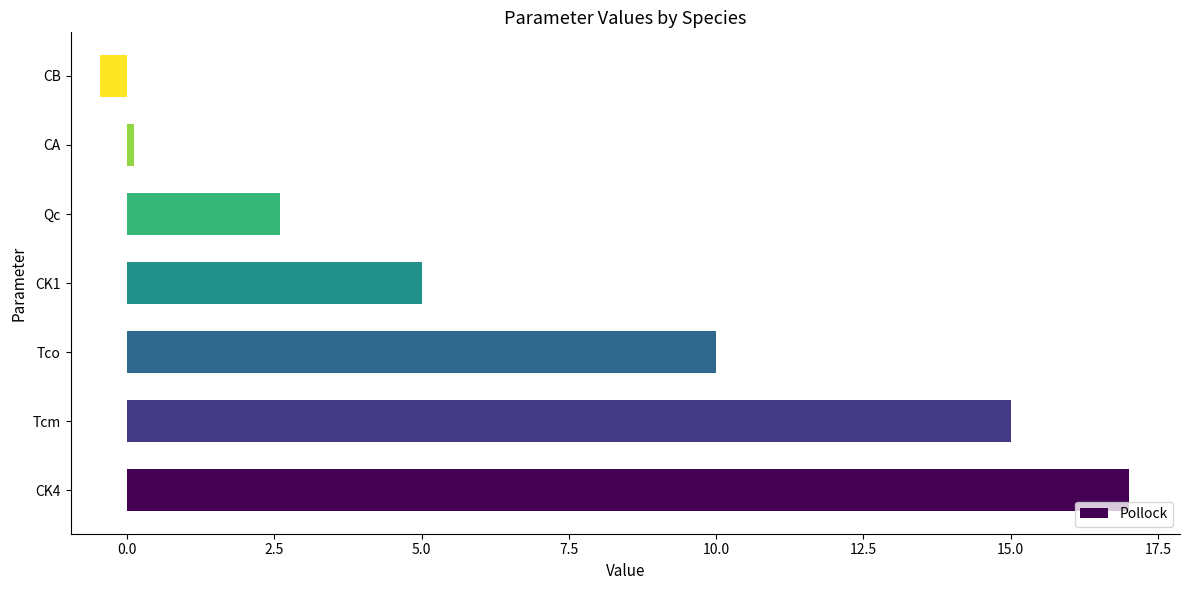

What is the greatest value displayed?

17.0